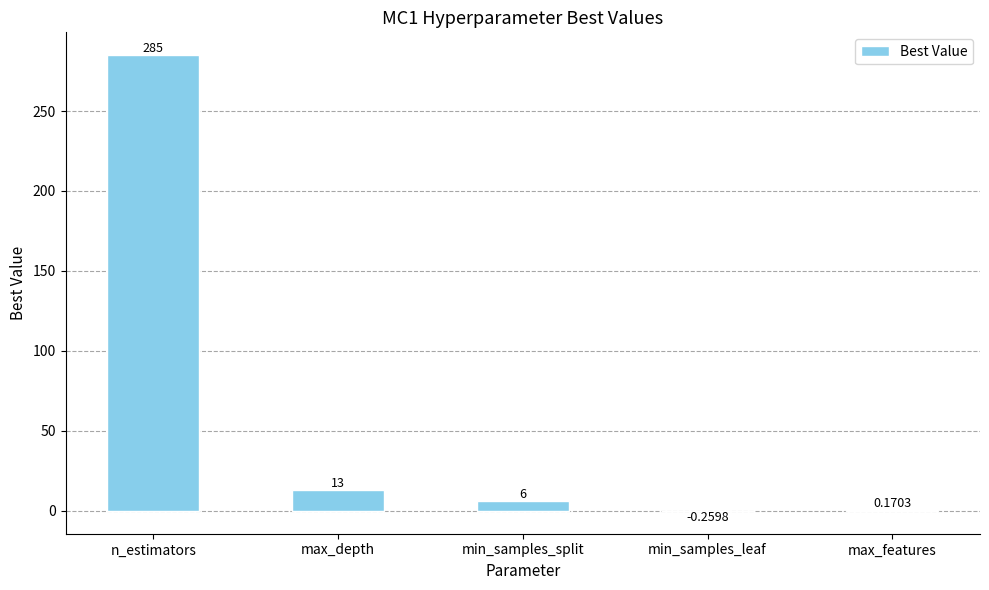

What is the difference between the values at min_samples_split and n_estimators?

279.0